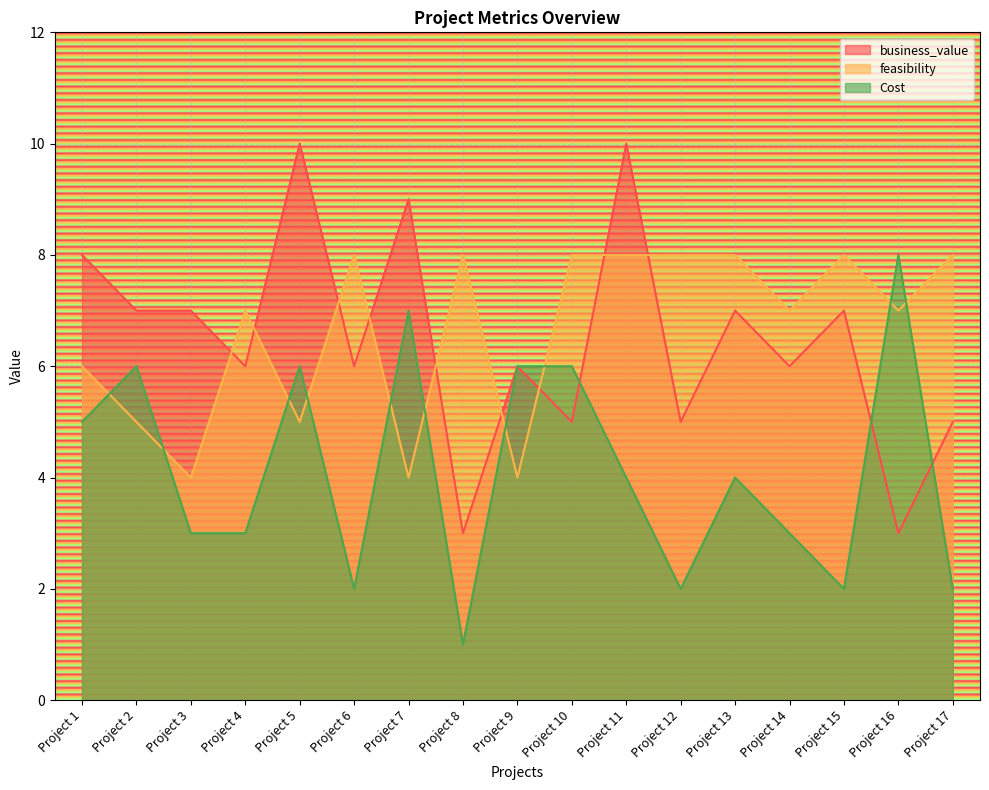

Which category has the lowest value across all series?

Project 8